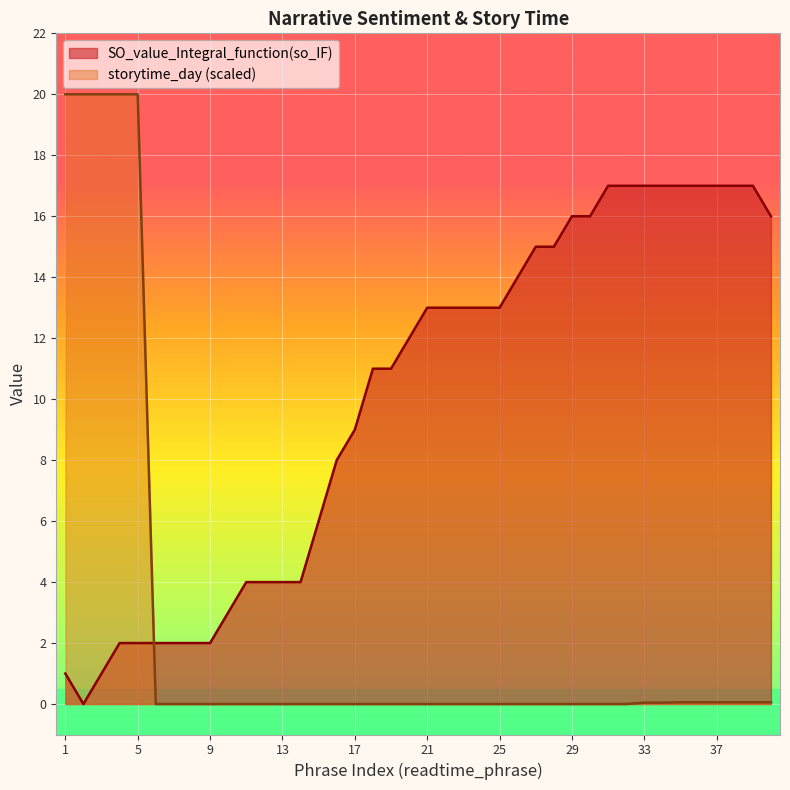

Is it true that storytime_day equals 0.0 at 26?

True